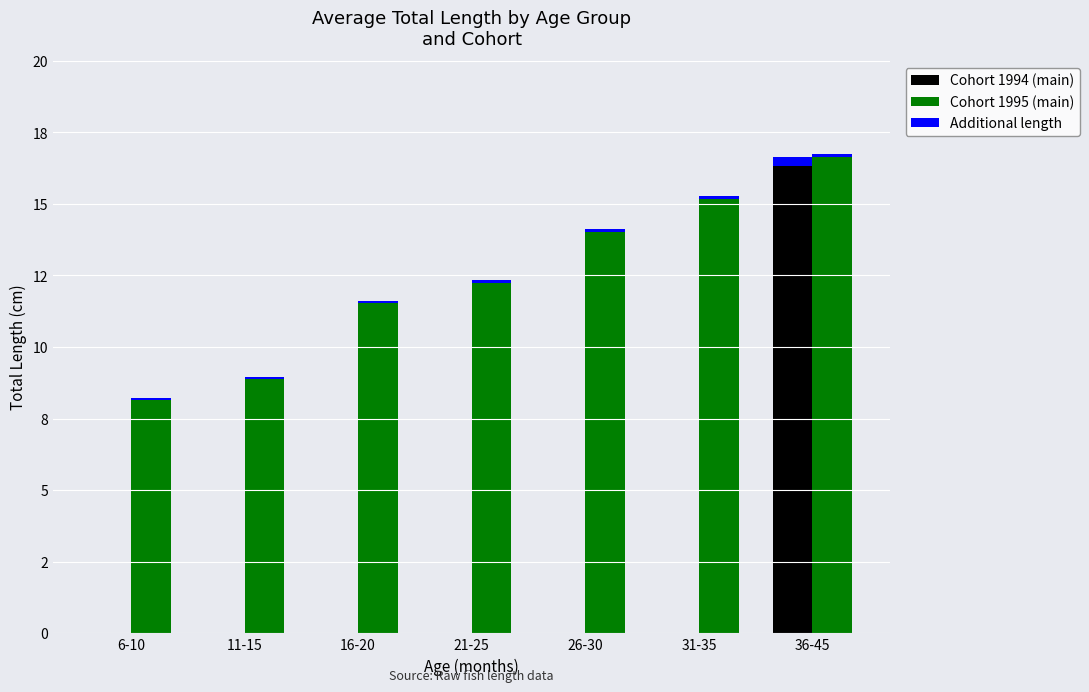

How many data points does each series have?

7